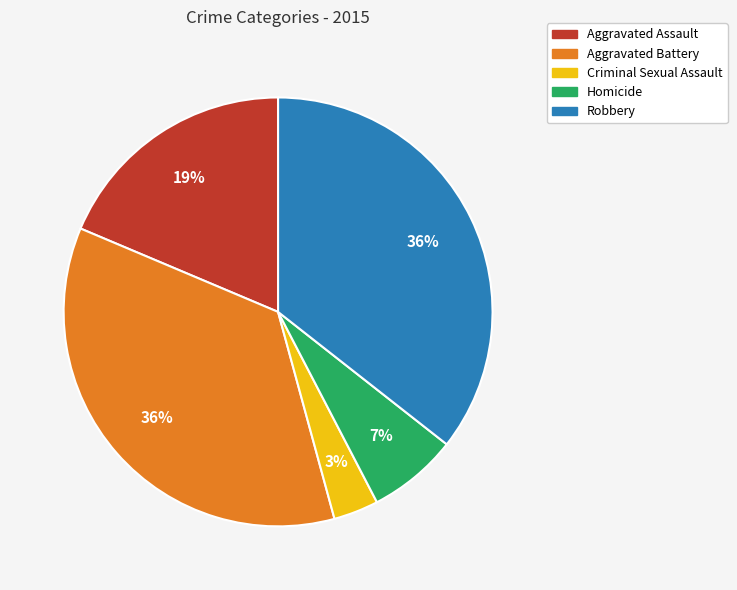

Approximately how many times larger is the value at Criminal Sexual Assault compared to Robbery?

0.1